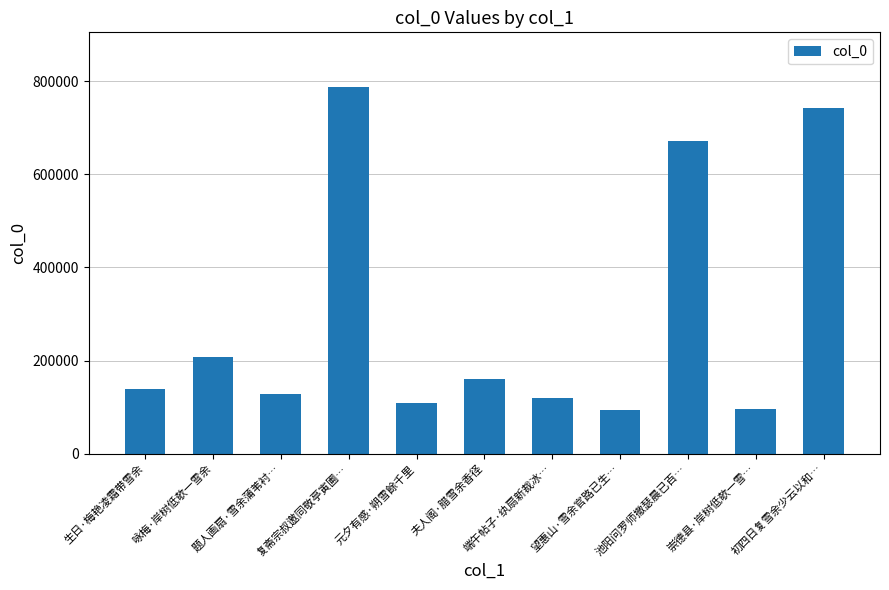

What is the difference between the maximum and minimum values?

692945